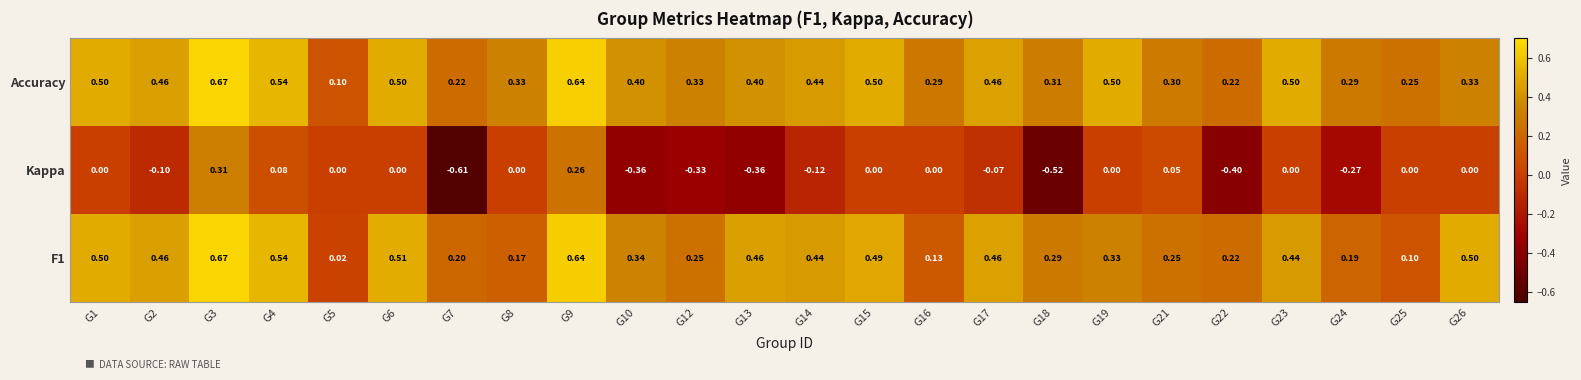

Which series has the largest total across all categories?

Accuracy